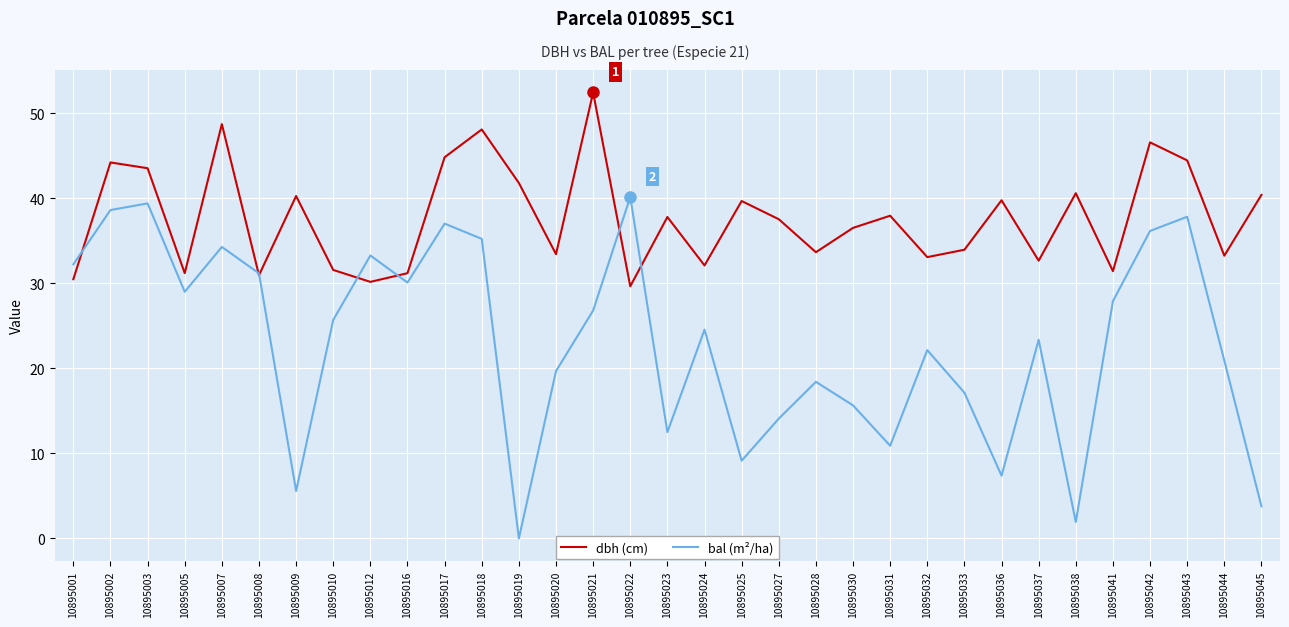

Rank the series by their maximum value, from highest to lowest.

dbh (cm), bal (m²/ha)